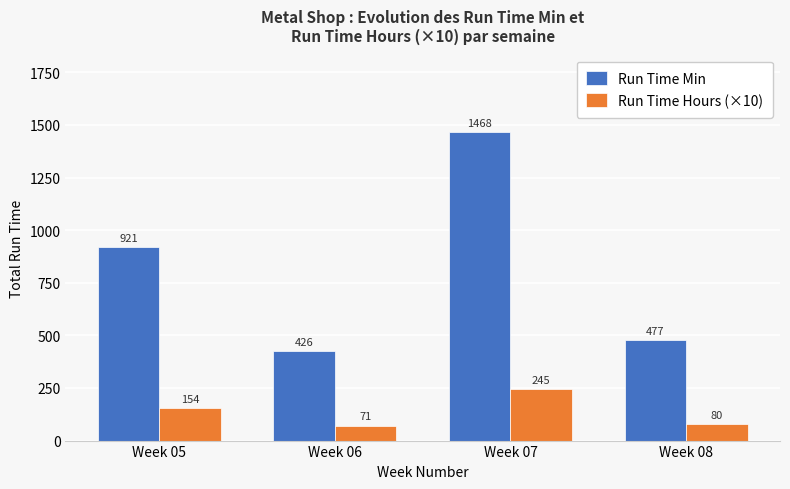

What is the spread (max minus min) of values at Week 05?

767.5